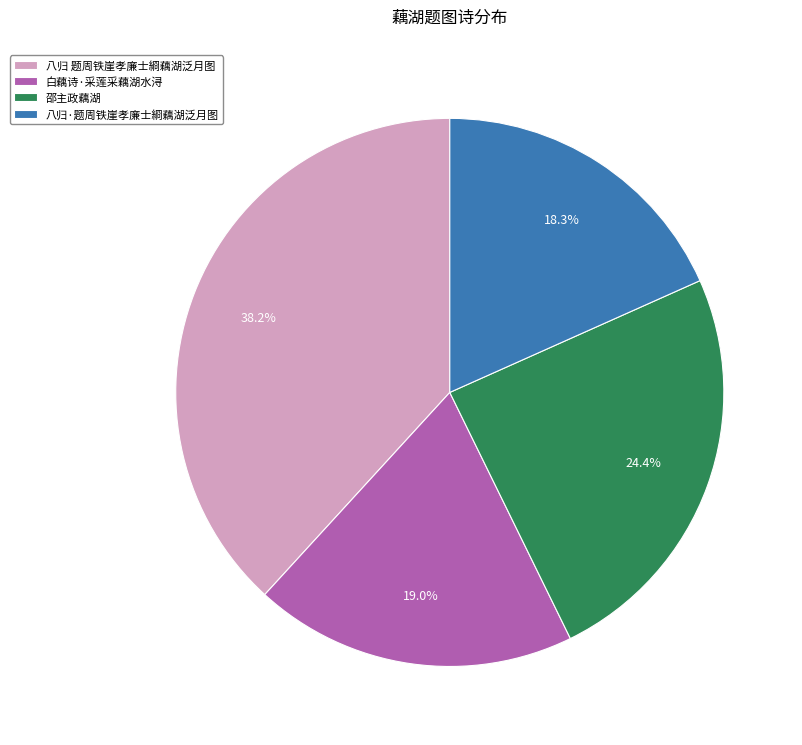

Count the number of slices in the pie.

4